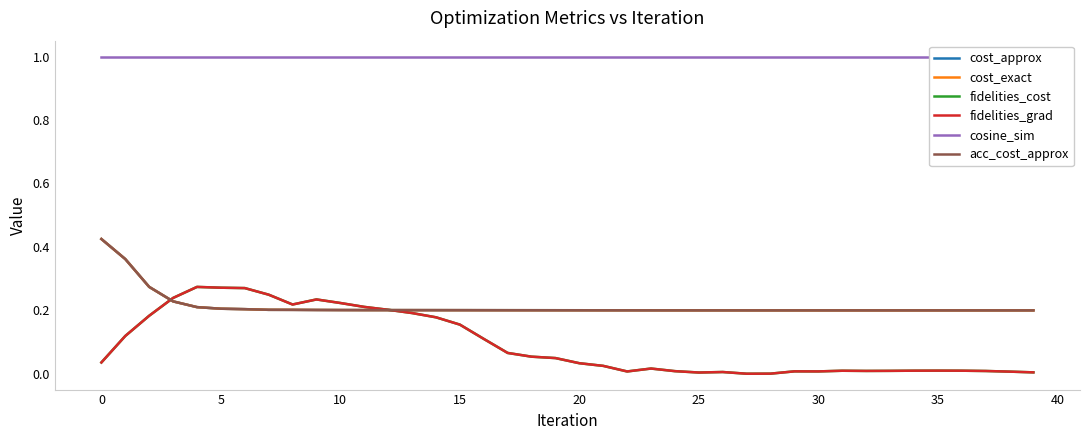

True or false: cost_approx and cosine_sim cross at least once.

False